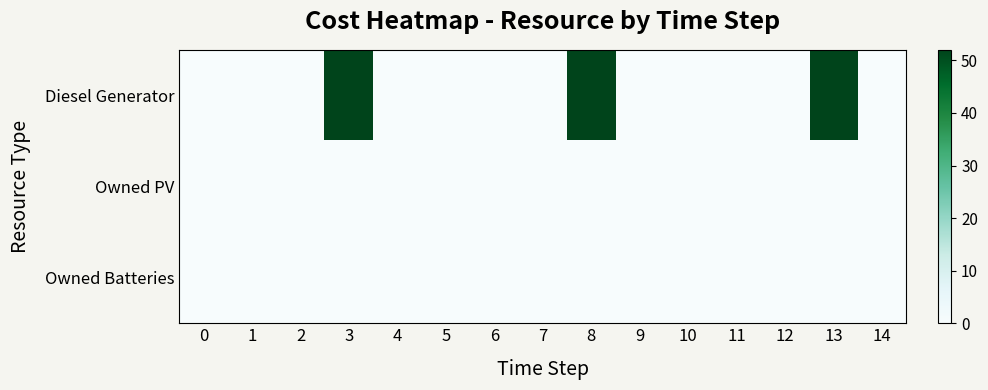

Which series has the widest spread of values?

Diesel Generator